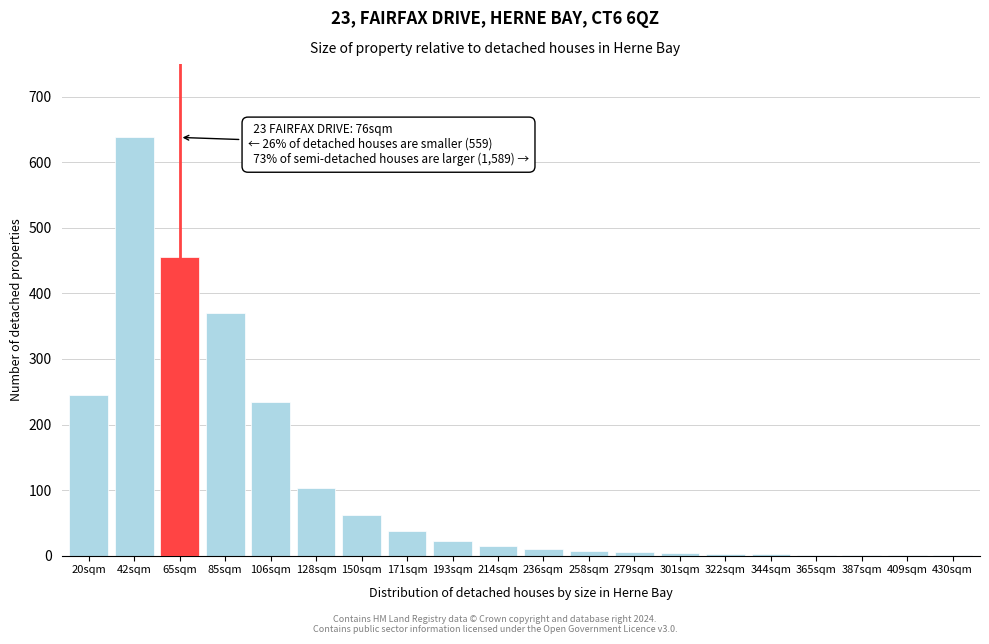

True or false: the data shows 1 at 430sqm.

True